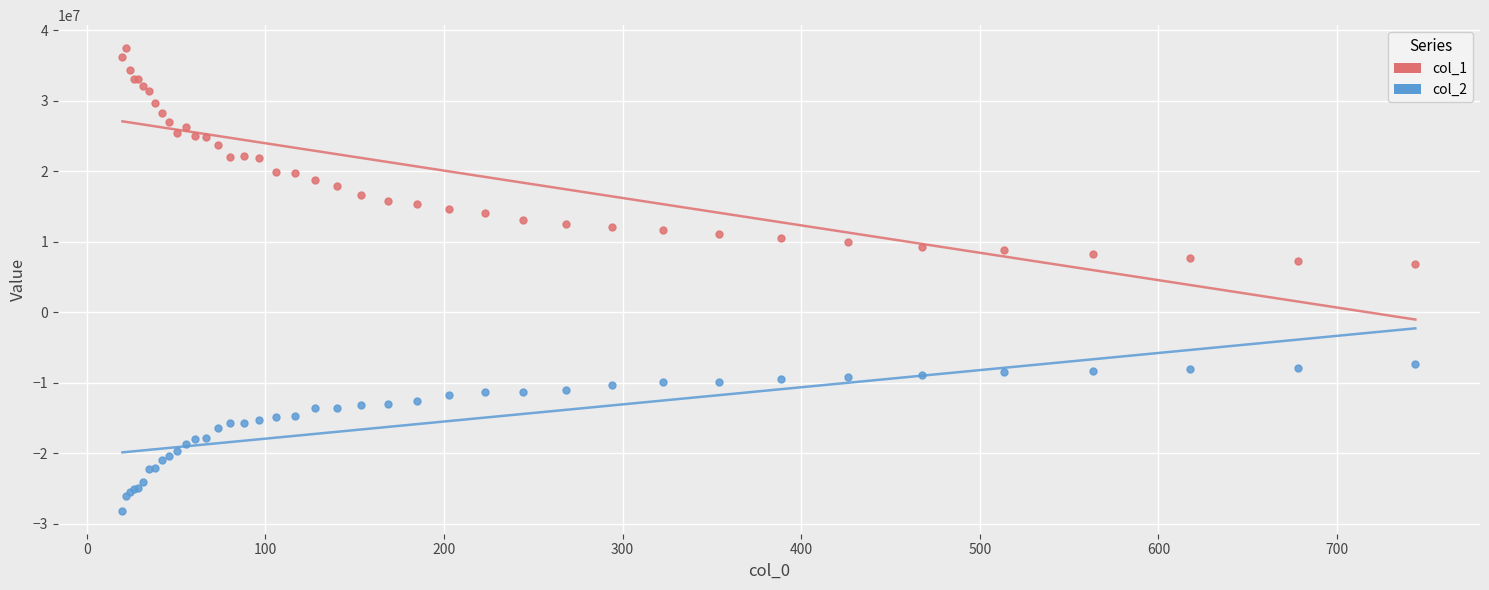

Which series contains the highest Y value?

col_1